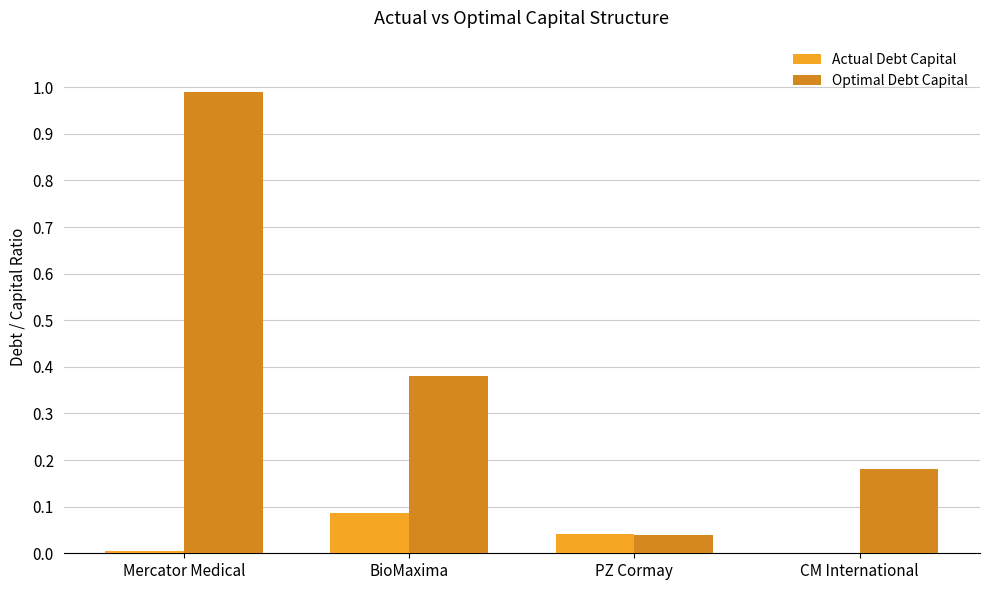

At which category does the chart reach its peak across all series?

Mercator Medical